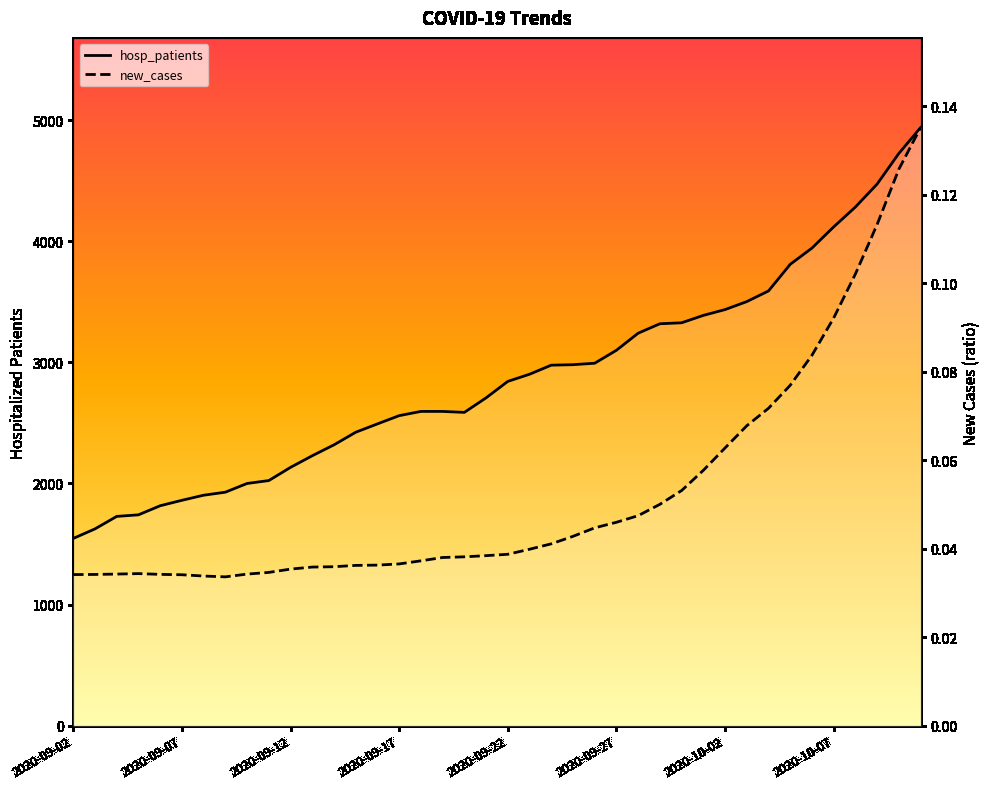

What is the average value of the new_cases series?

0.1